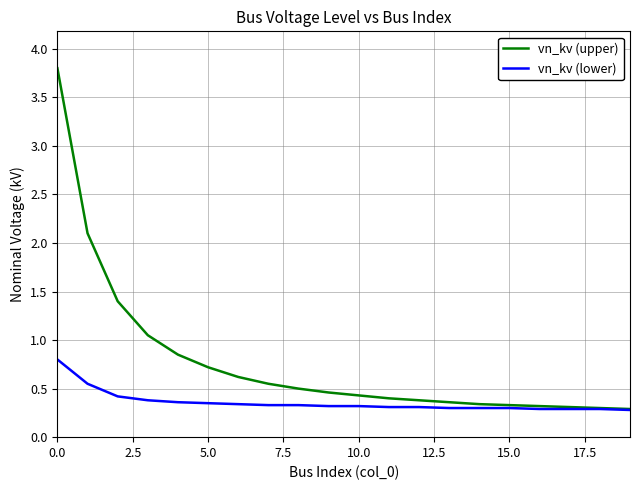

How many vn_kv (lower) values are between 0 and 1?

20